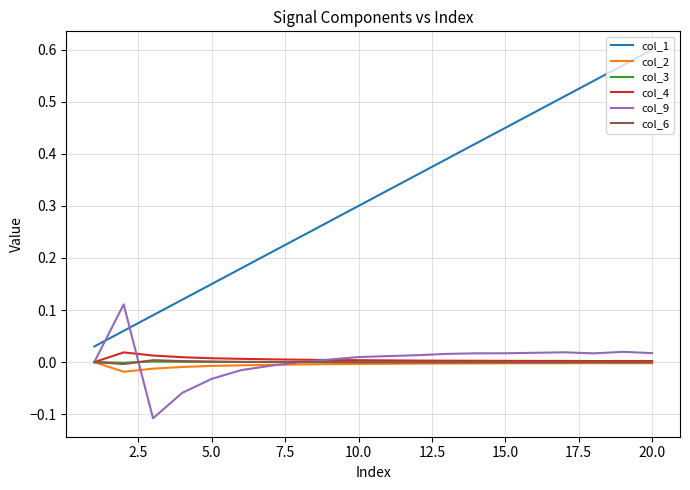

True or false: col_1 and col_9 intersect in this chart.

True